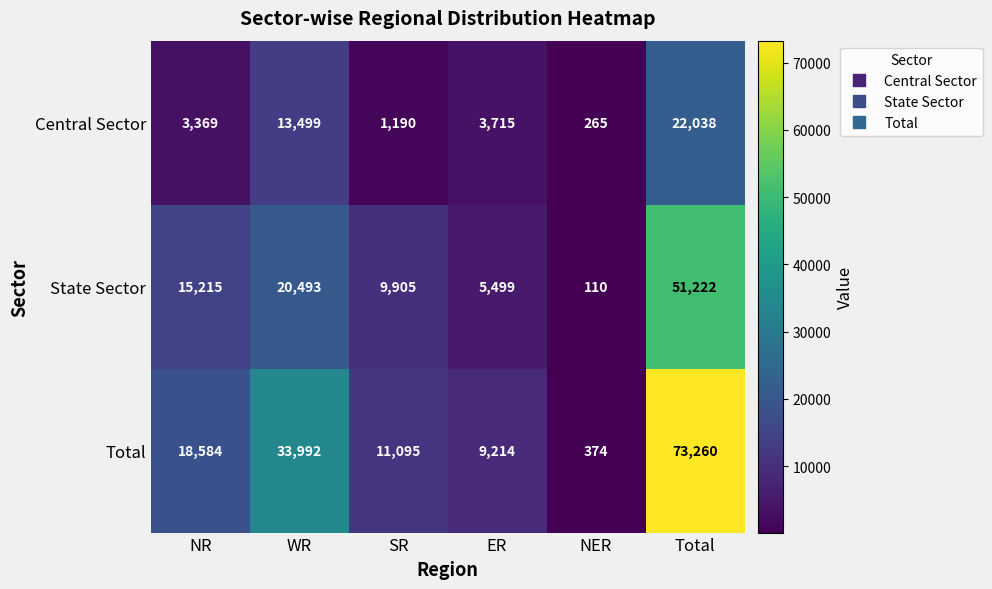

Which series changed the most between WR and Total?

Total